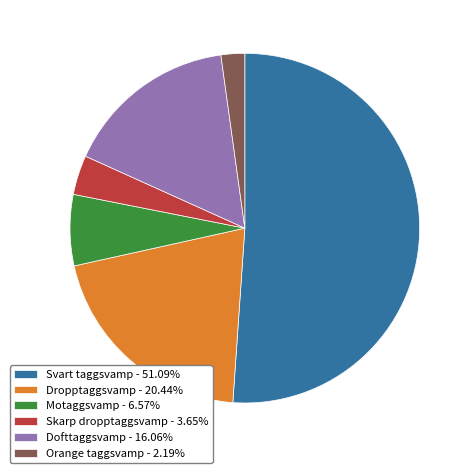

Rank the categories by value from lowest to highest.

Orange taggsvamp, Skarp dropptaggsvamp, Motaggsvamp, Dofttaggsvamp, Dropptaggsvamp, Svart taggsvamp